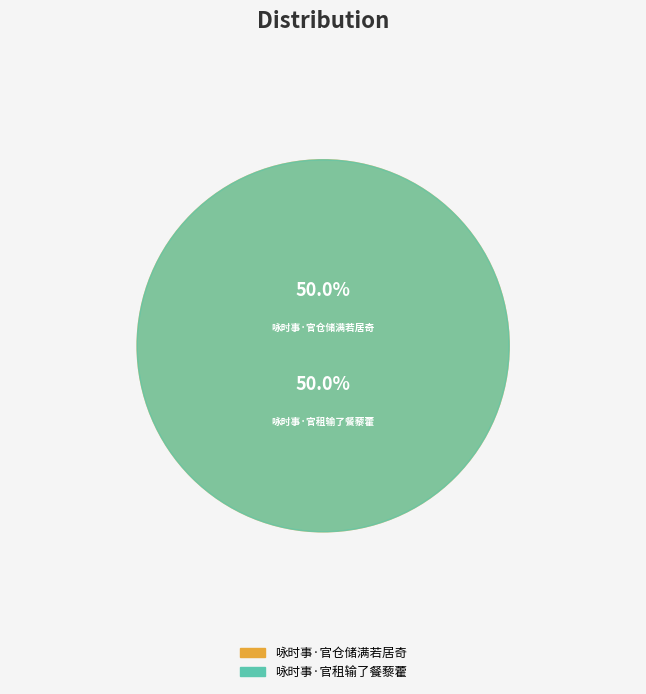

Is it true that 咏时事·官仓储满若居奇 is 62% of the pie?

False